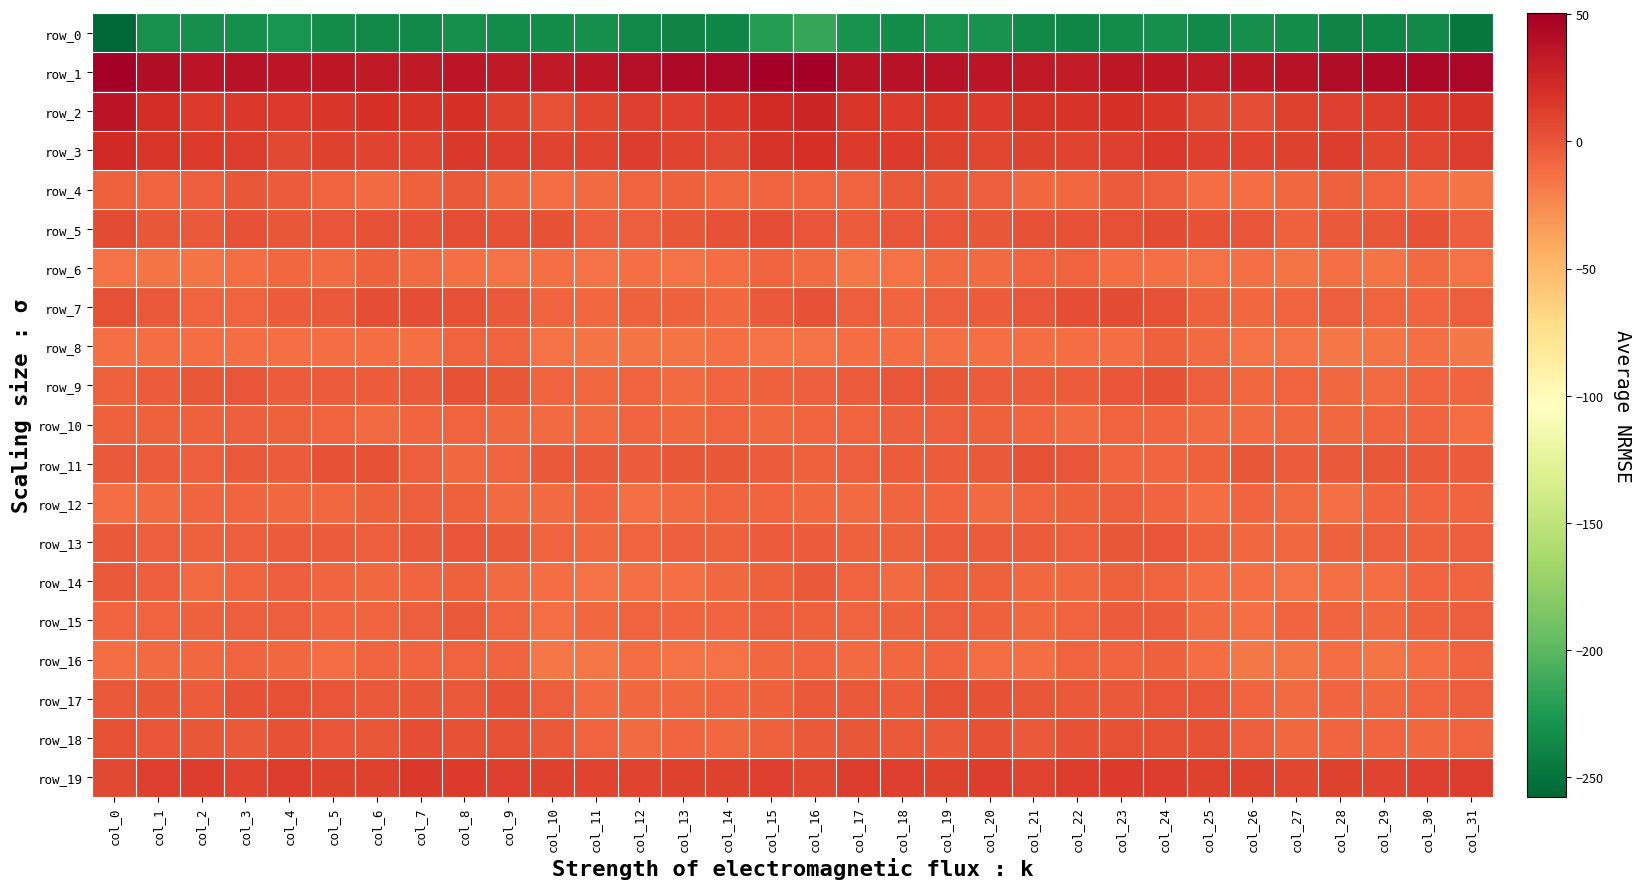

What is the highest value of the row_18 series?

3.7